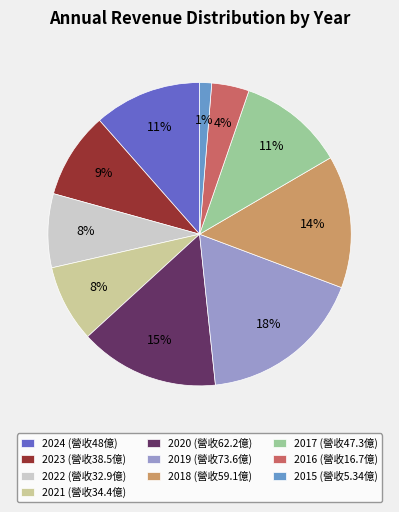

Count the number of slices in the pie.

10